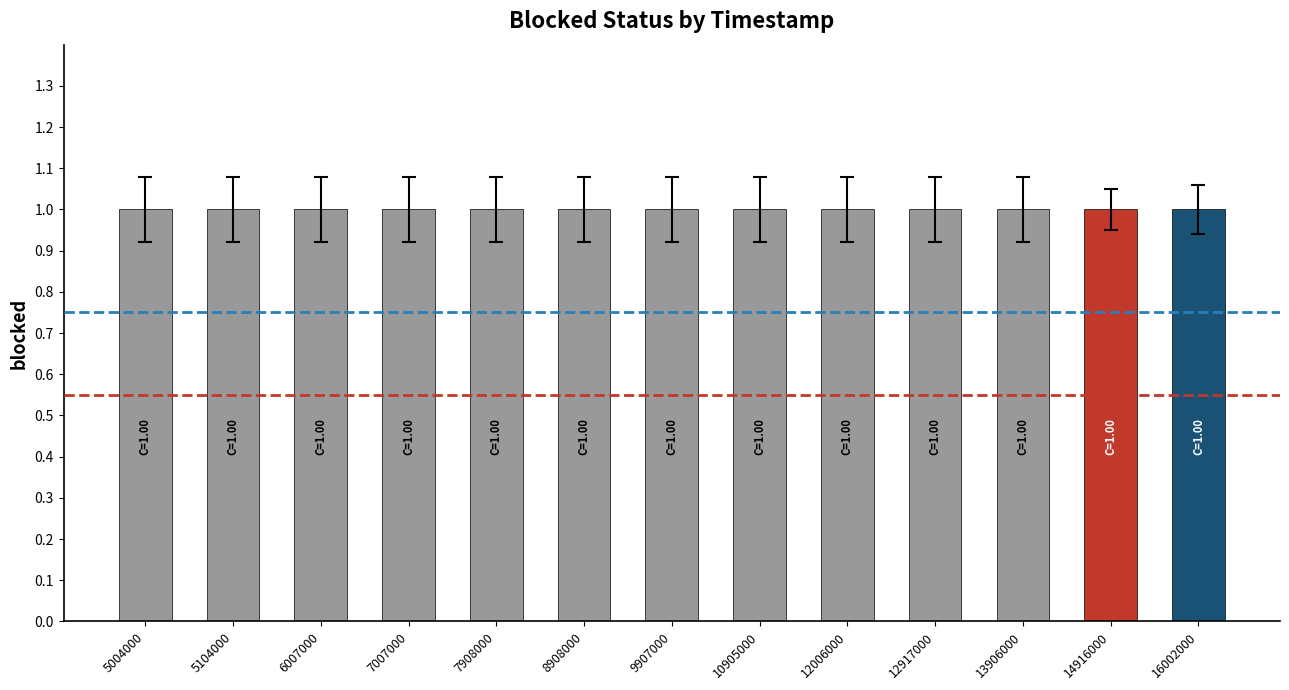

What is the total value across all series at 7908000?

1